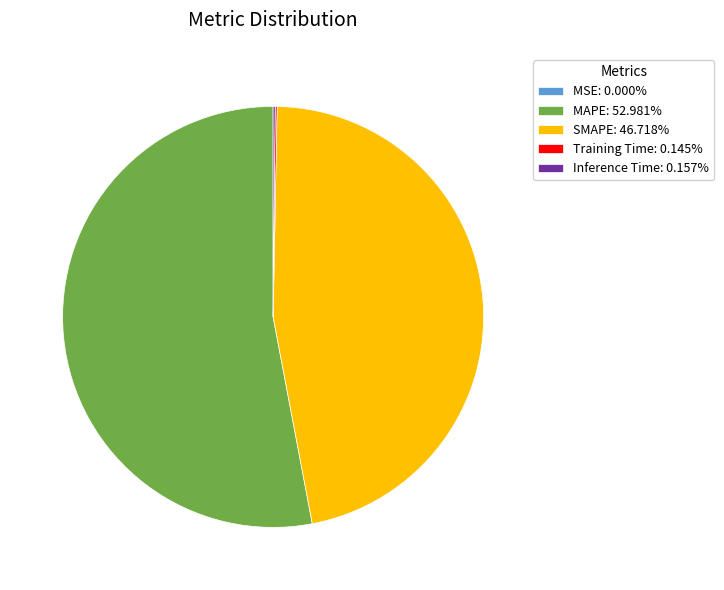

Is SMAPE the majority of the pie?

No